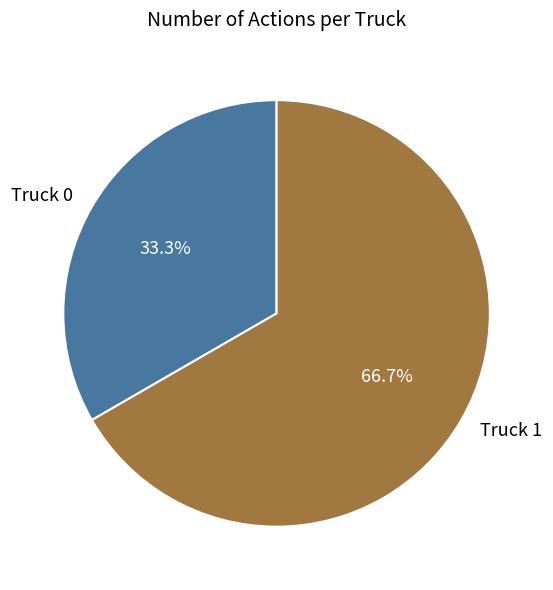

Which category has the smallest portion of the pie?

Truck 0